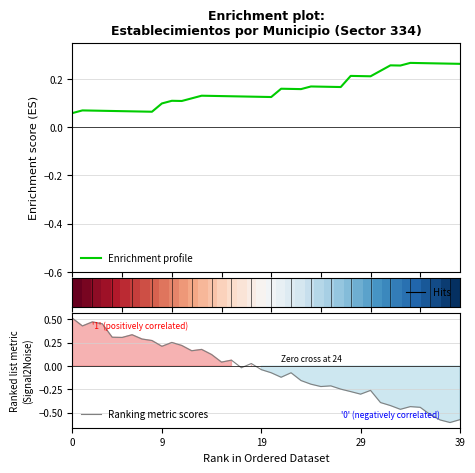

True or false: Ranking metric scores and Enrichment profile intersect in this chart.

True